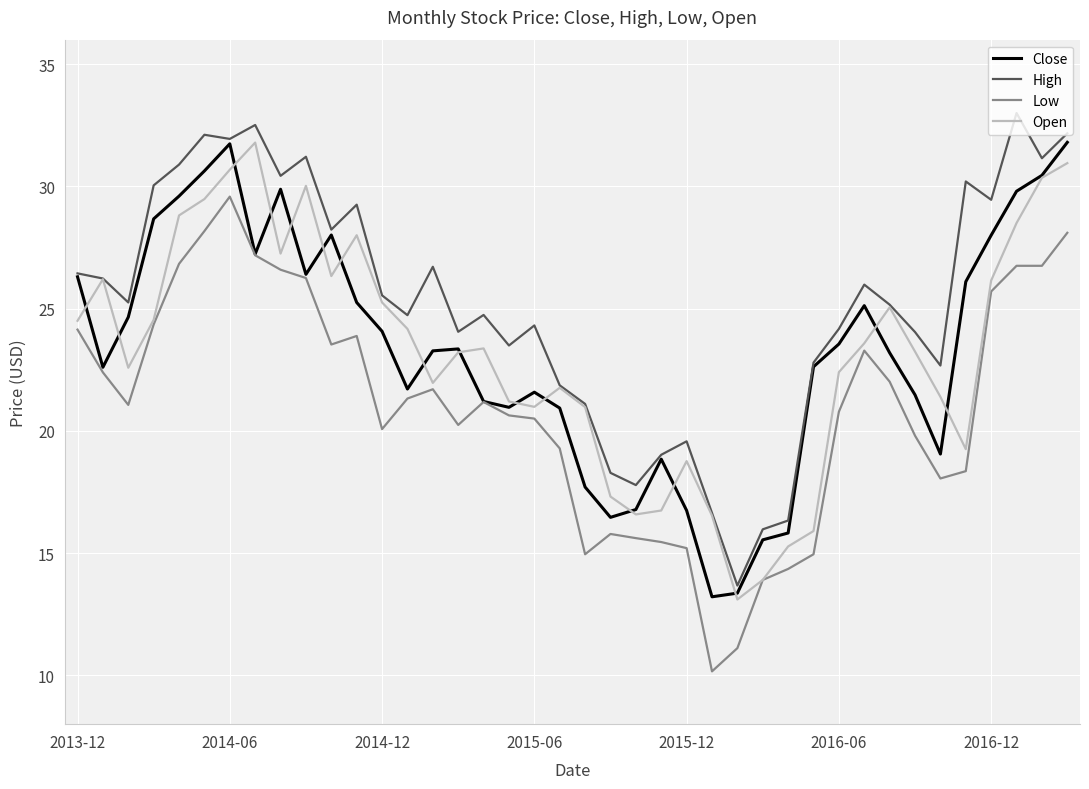

Which series has the largest total across all categories?

High